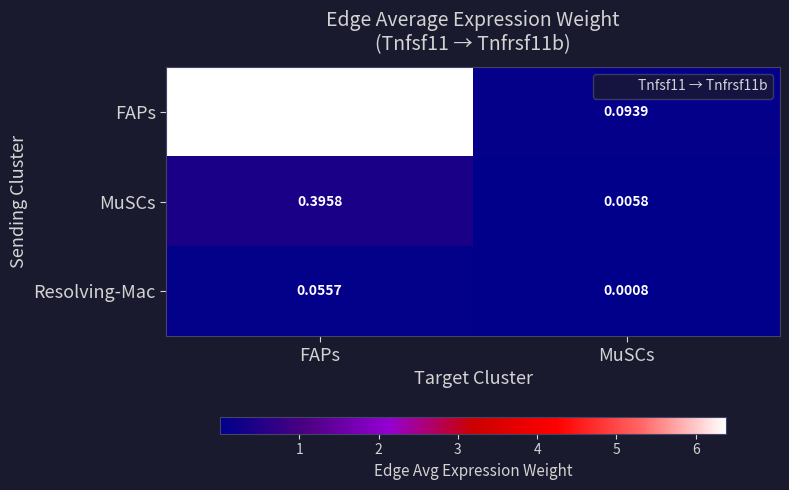

At which category does the chart reach its peak across all series?

FAPs